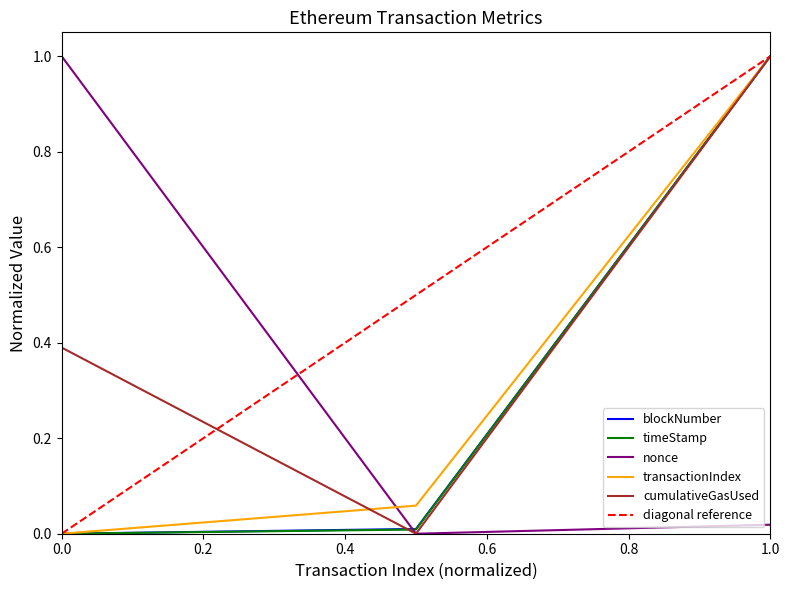

What is the maximum value for nonce?

1.0